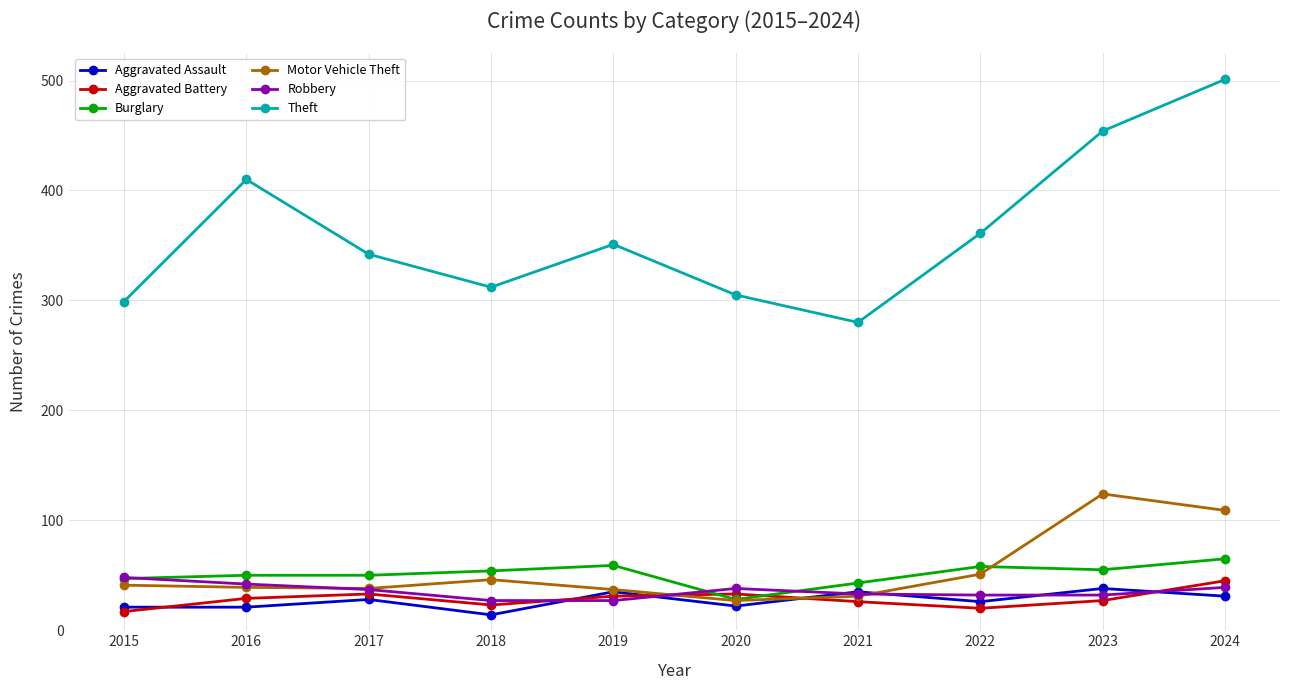

What are all the series names shown in the legend?

Aggravated Assault, Aggravated Battery, Burglary, Motor Vehicle Theft, Robbery, Theft